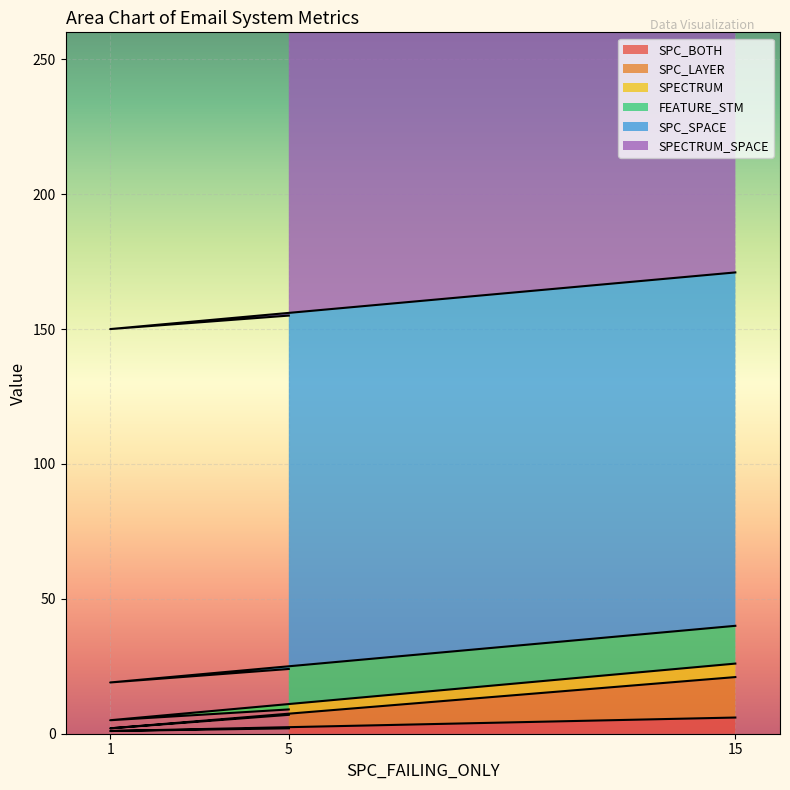

How many data points in SPC_BOTH are above 2?

1